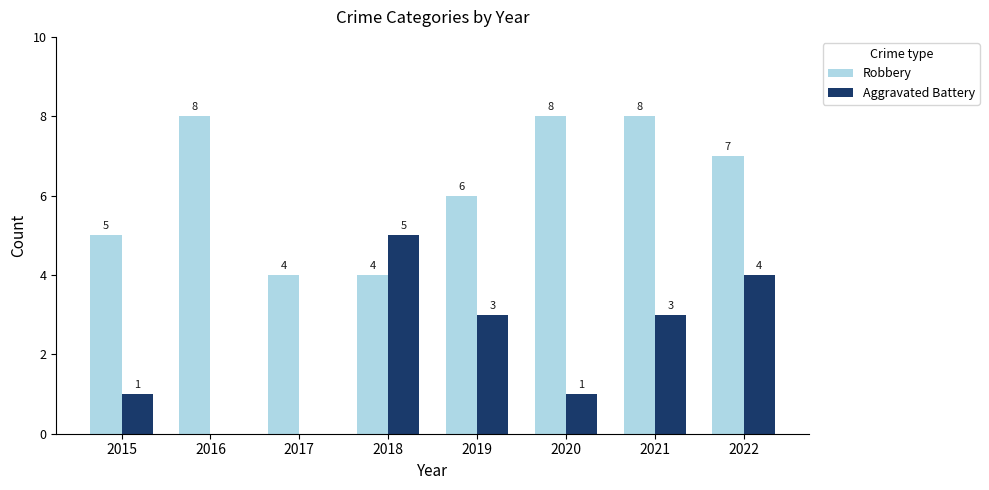

What is the sum of the Robbery values at 2015 and 2020?

13